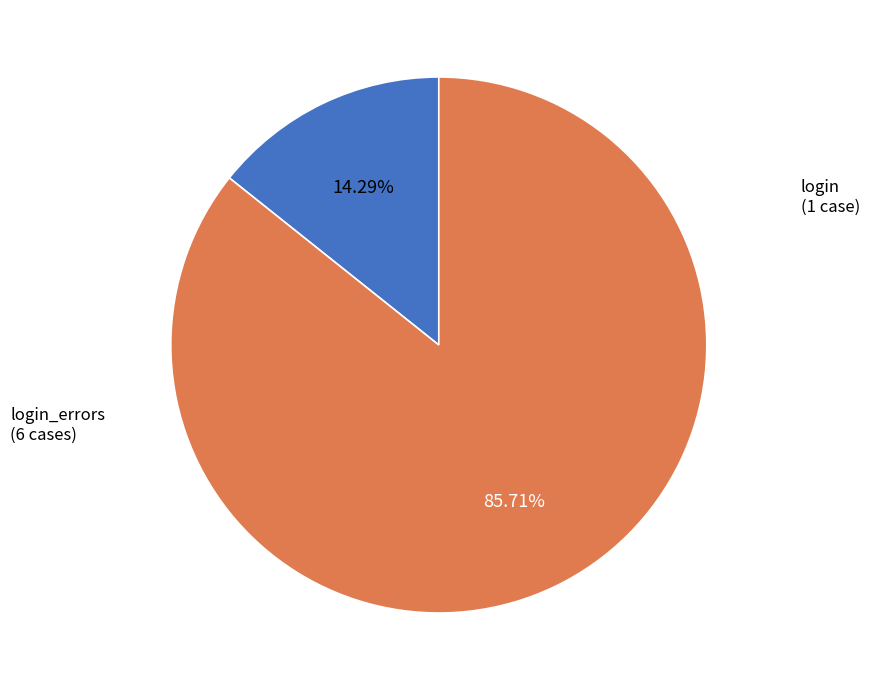

Is there a majority slice in this chart?

Yes